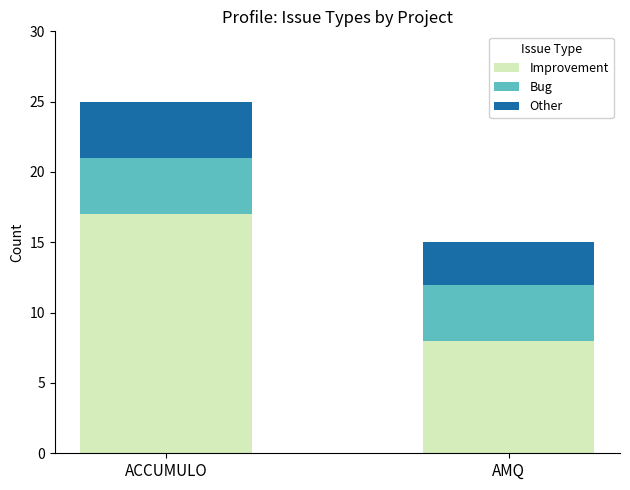

Is it true that Improvement equals 7 at ACCUMULO?

False